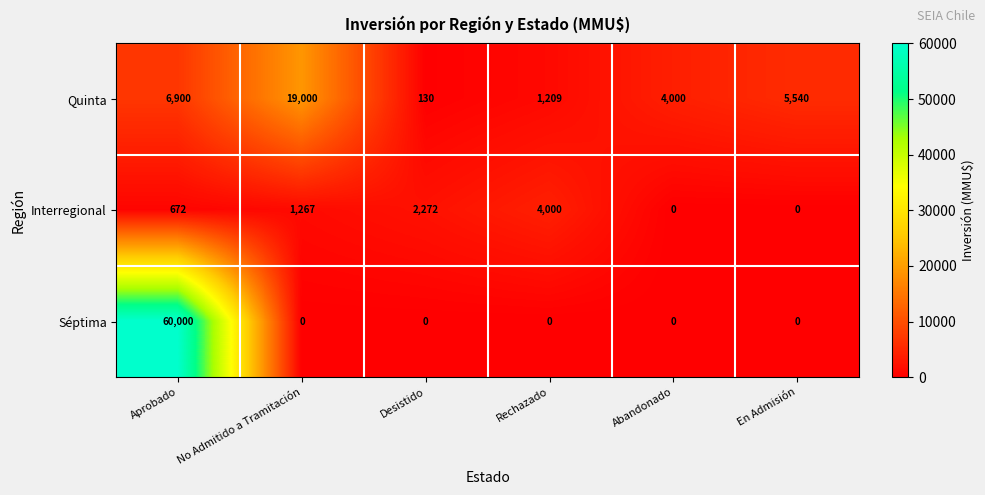

What is the total value across all series at No Admitido a Tramitación?

20267